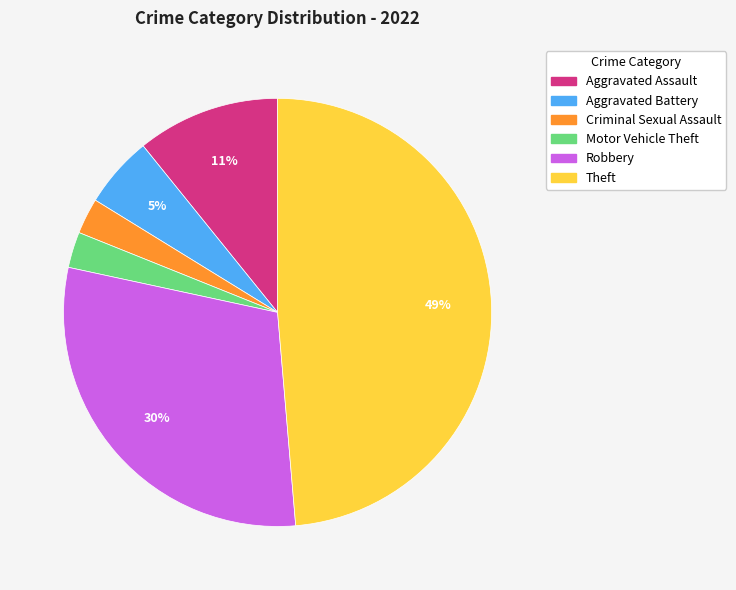

Is it true that Aggravated Assault is 2% of the pie?

False